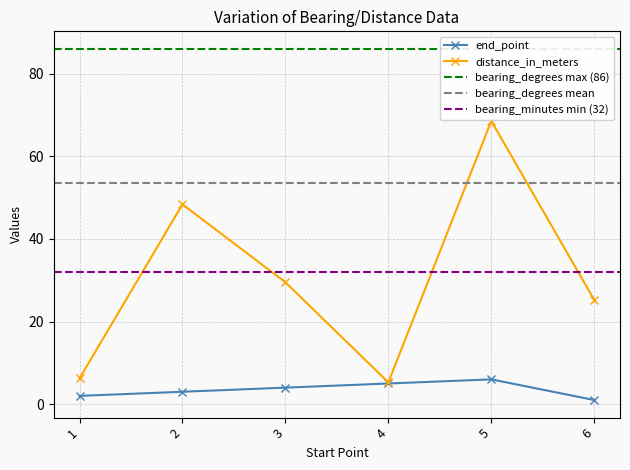

True or false: end_point and distance_in_meters cross at least once.

False